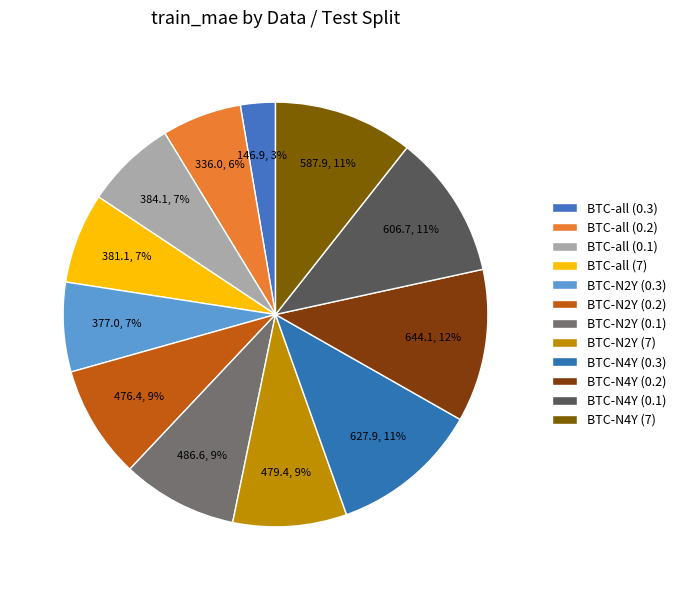

The BTC-N2Y (0.1) slice represents 18% of the pie. True or false?

False